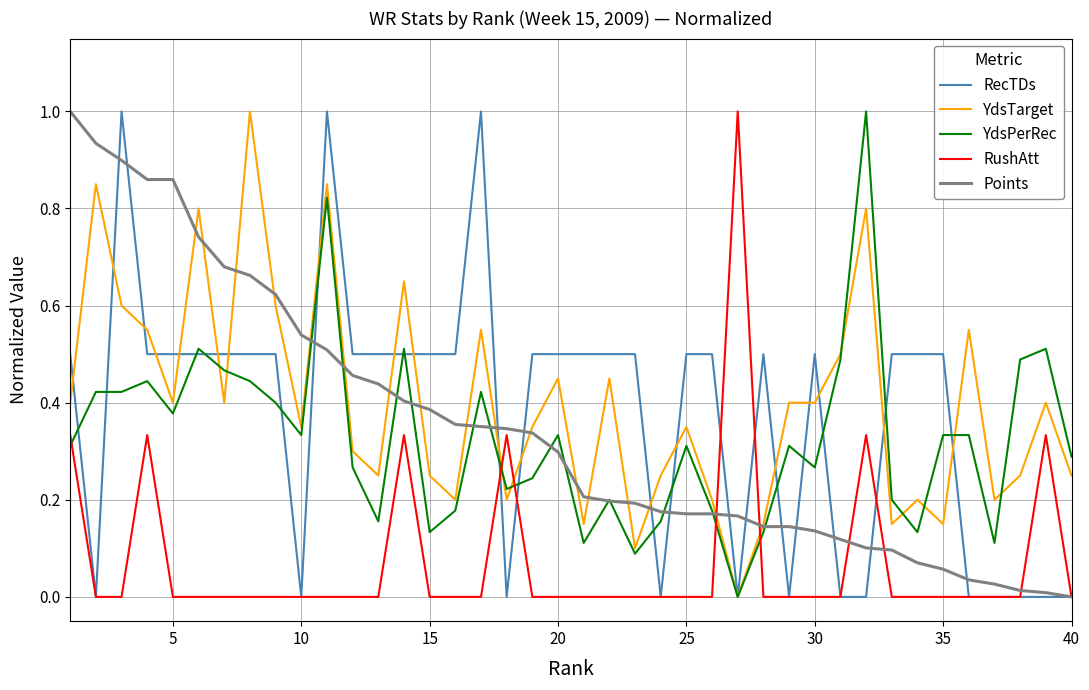

The YdsTarget series shows 0.6 at 5. True or false?

False